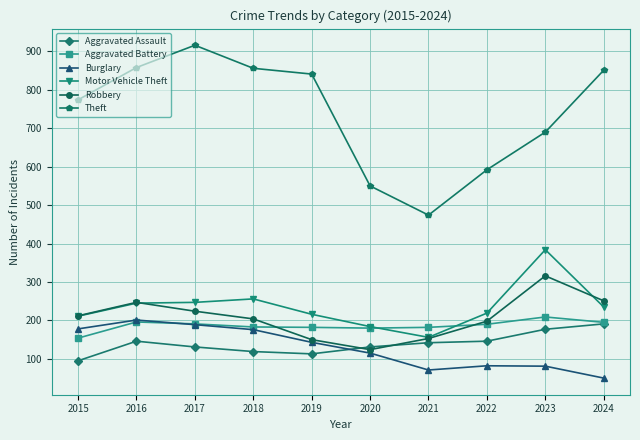

True or false: Burglary has a value of 243 at 2018.

False